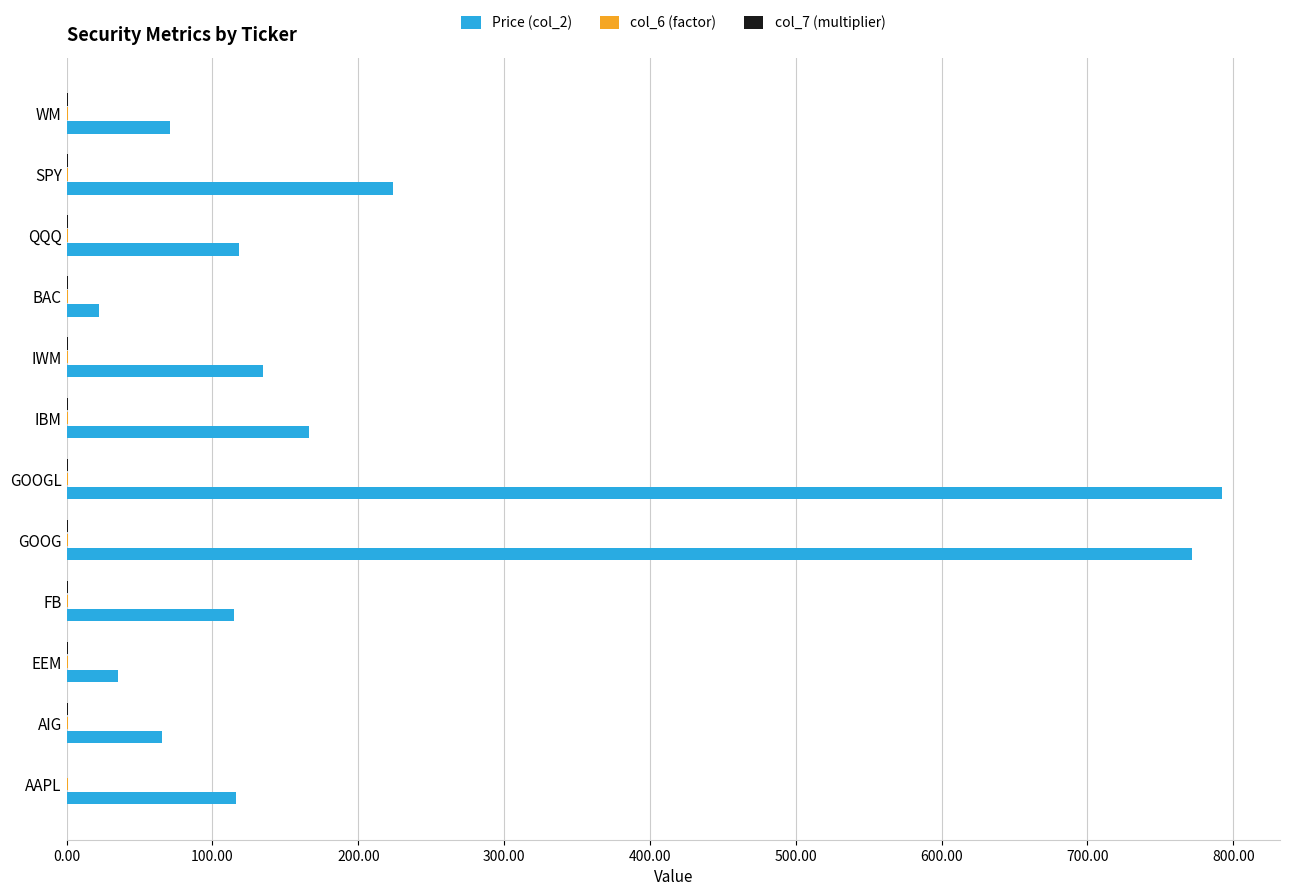

What is the highest value of the Price (col_2) series?

792.5